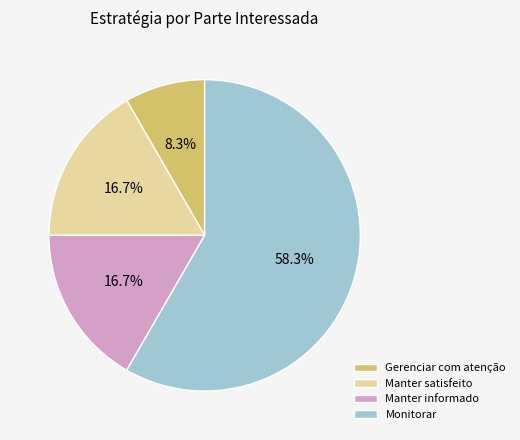

What percentage is NOT represented by Manter satisfeito?

83.3%